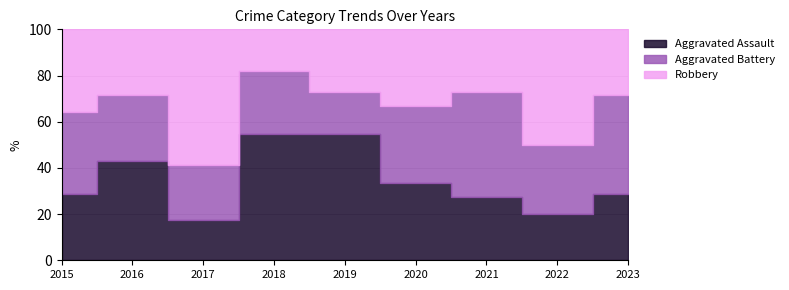

In Robbery, how many points are higher than both neighbors (excluding endpoints)?

3